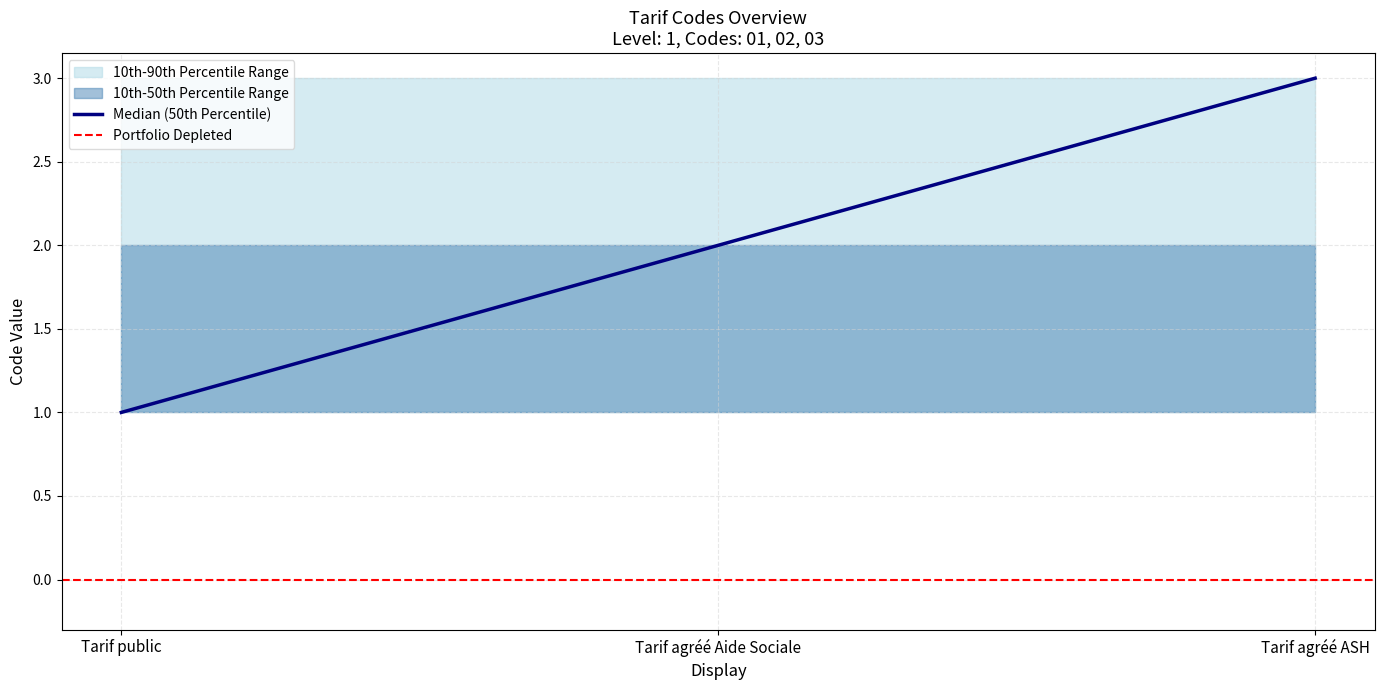

Reading left to right, extract all data points from this chart.

10th-90th Percentile Range upper: 3	3	3
10th-50th Percentile Range upper: 2	2	2
Median (50th Percentile): 1	2	3
10th lower: 1	1	1